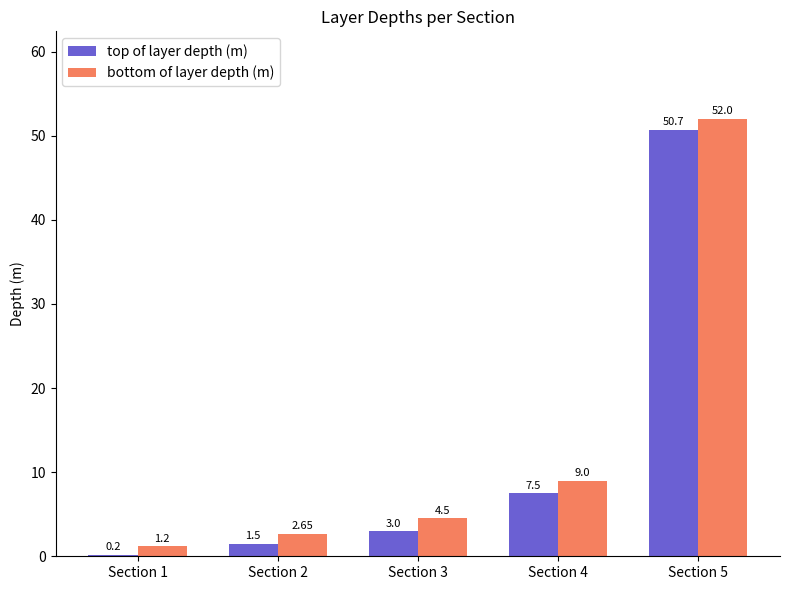

What is the lowest value of the top of layer depth (m) series?

0.2